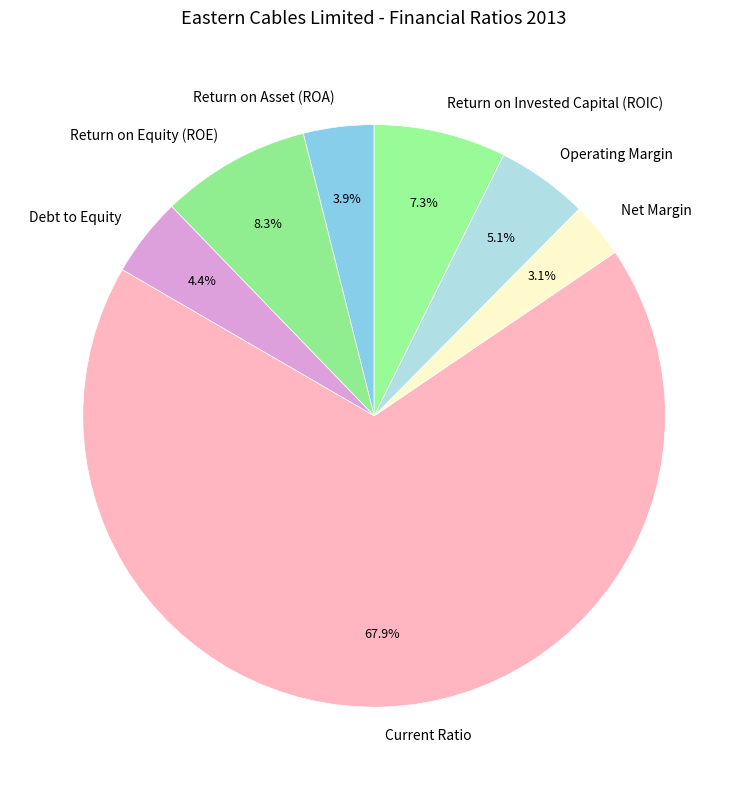

Is it true that Operating Margin is 5% of the pie?

True